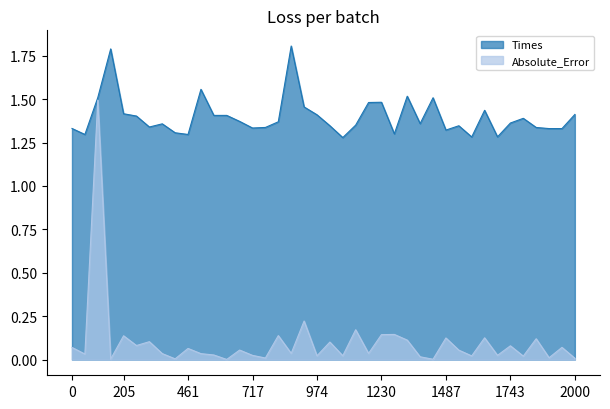

In Times, how many points are lower than both neighbors (excluding endpoints)?

12